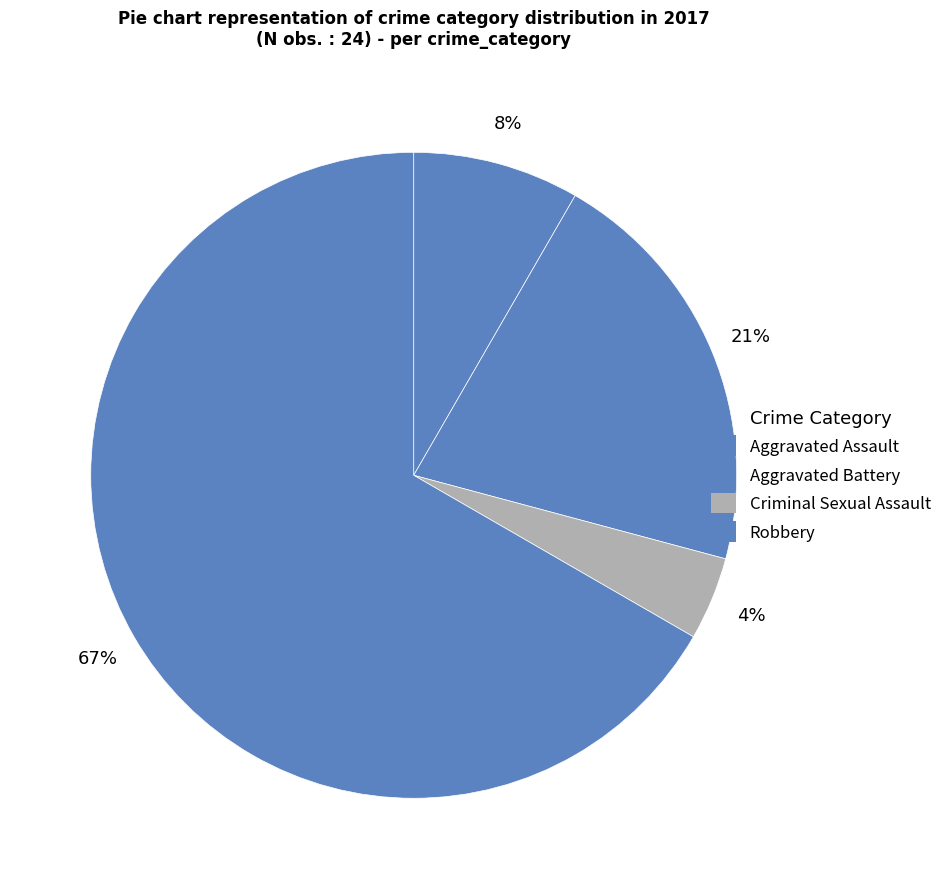

To the nearest percent, what is the average slice percentage?

25%